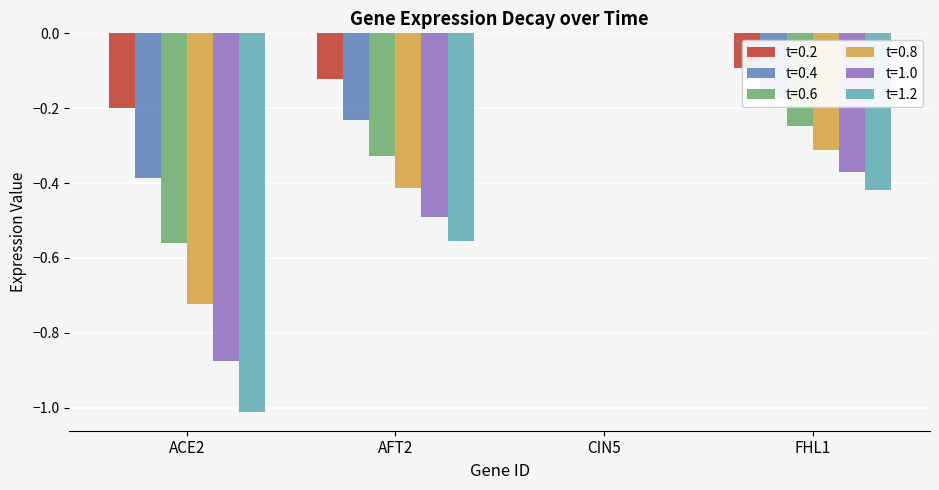

How many groups of bars are there?

4